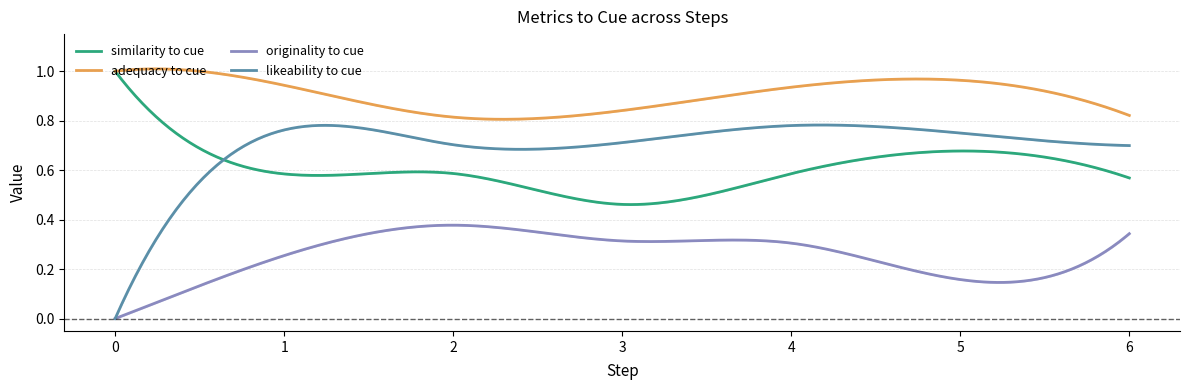

What is the maximum value for similarity_to_cue?

1.0